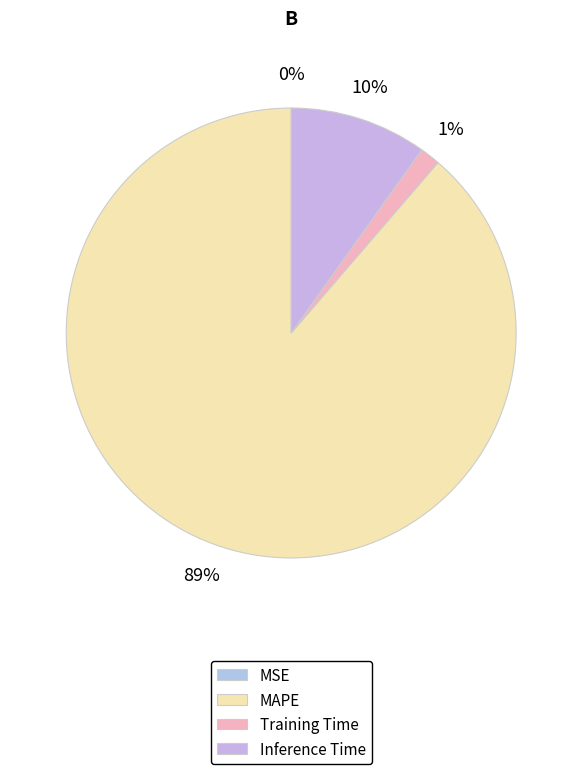

Which slice represents more than half of the pie?

MAPE